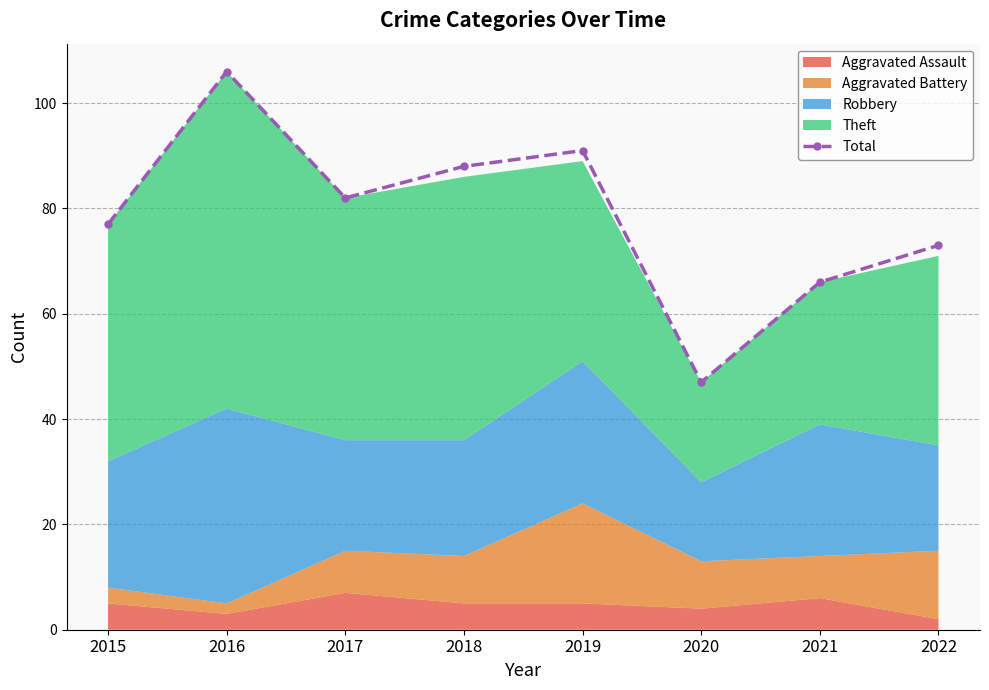

Approximately how many times larger is the value at 2018 compared to 2019?

1.0